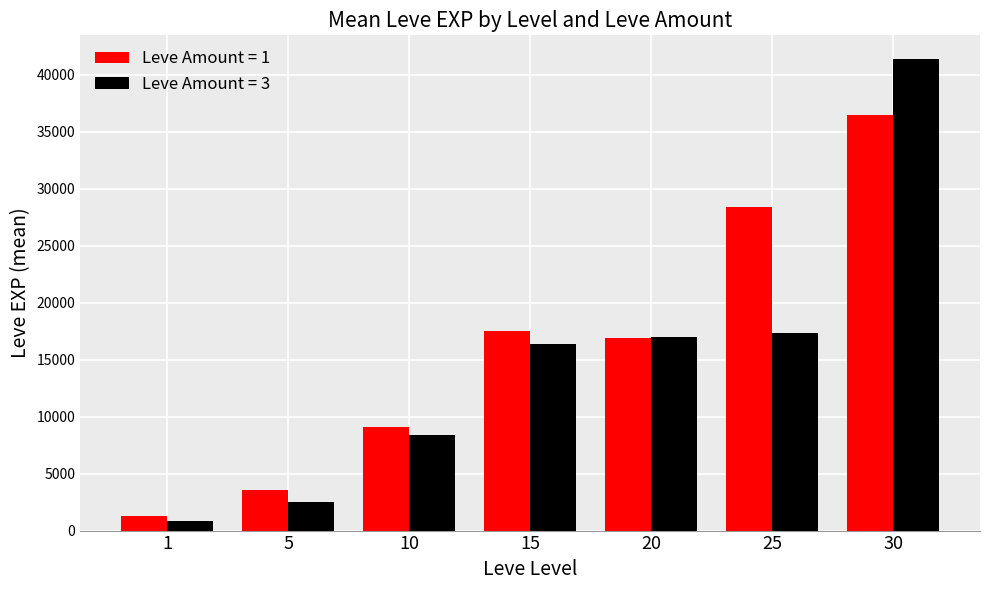

Rank the series by their maximum value, from highest to lowest.

Leve Amount = 3, Leve Amount = 1